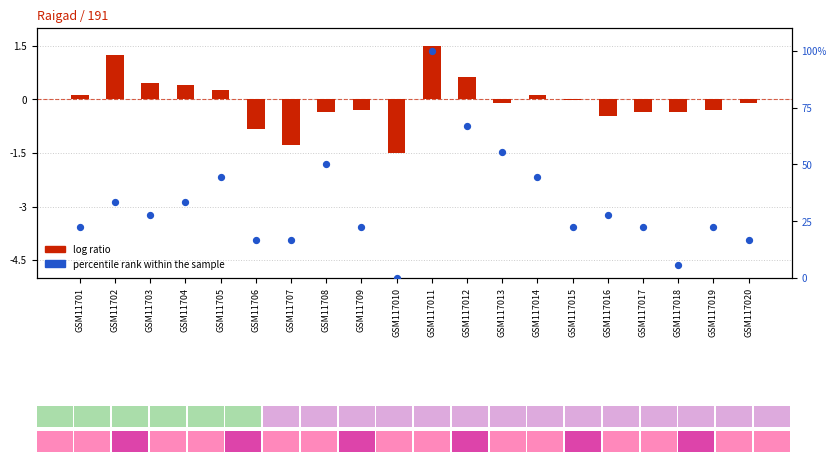

Which series reaches the maximum Y coordinate?

percentile rank within the sample